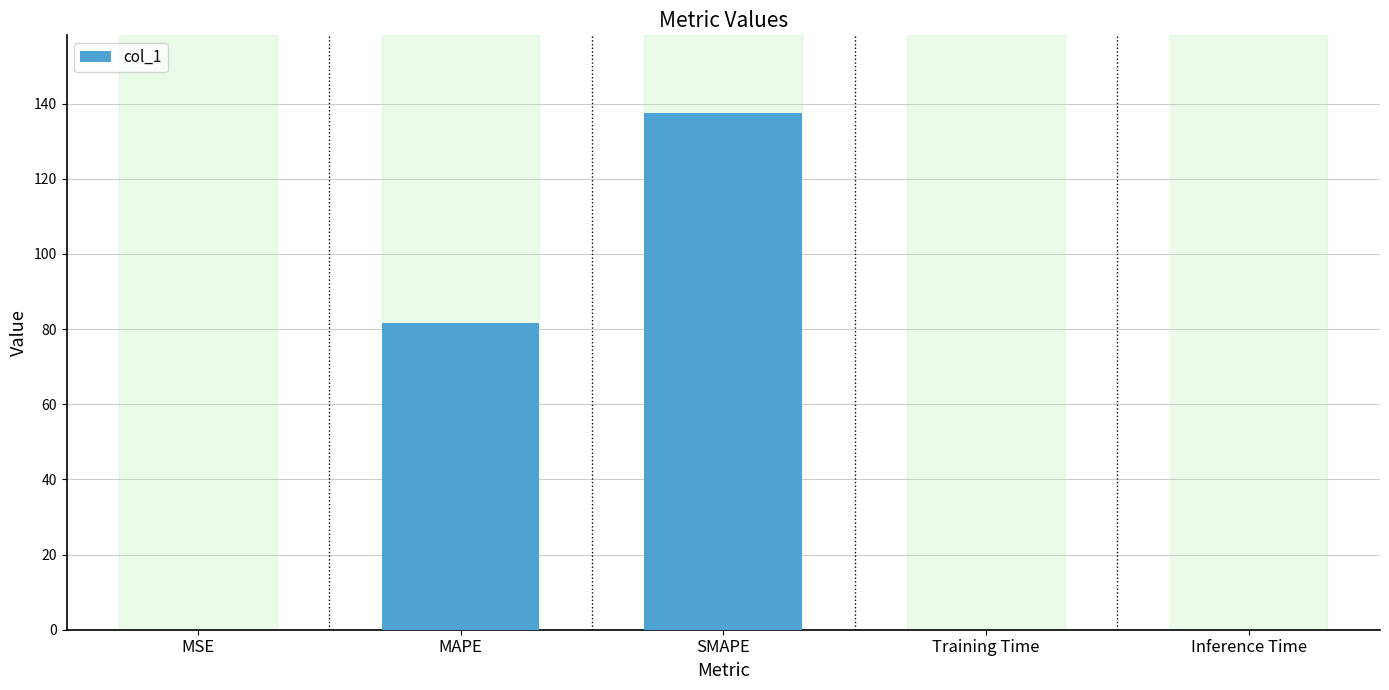

What is the sum of all values?

219.1